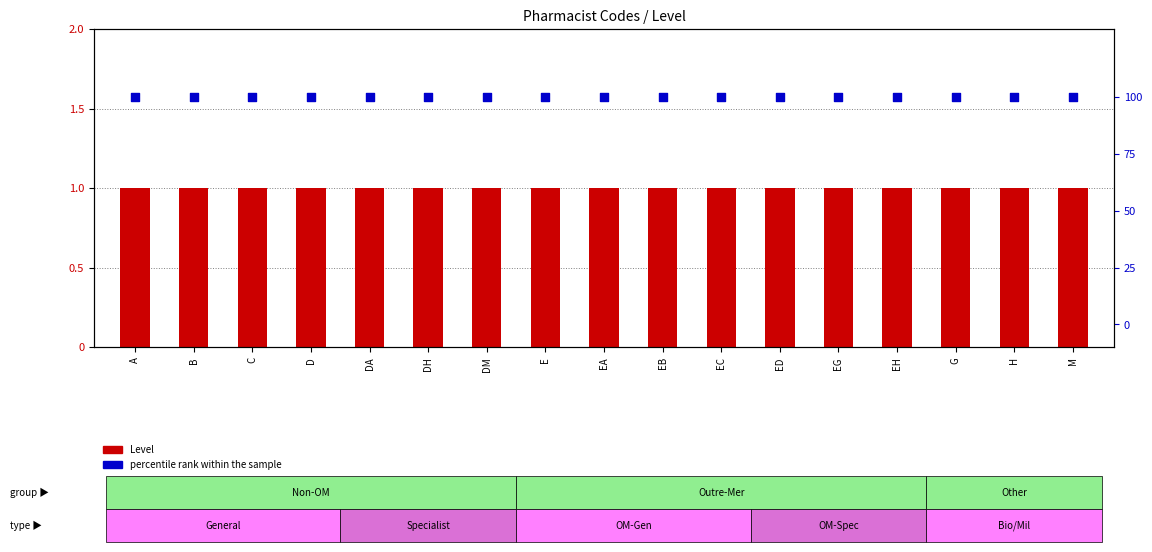

What is the total value across all series at EB?

101